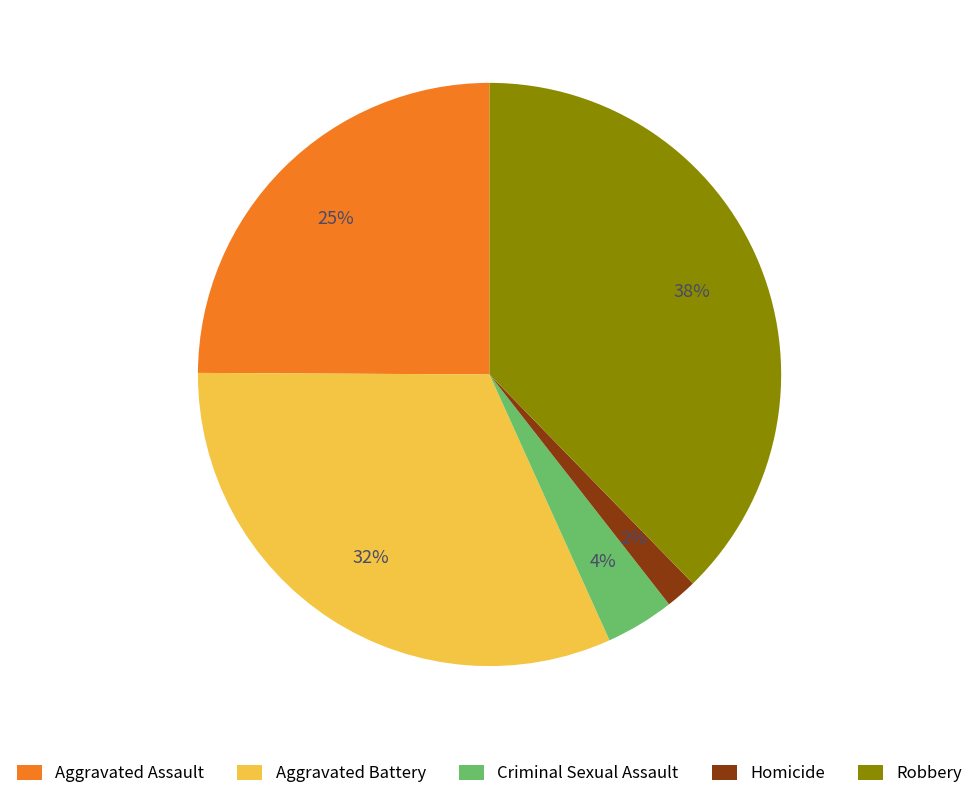

To the nearest percent, what is the difference between the largest and smallest slice percentages?

36%